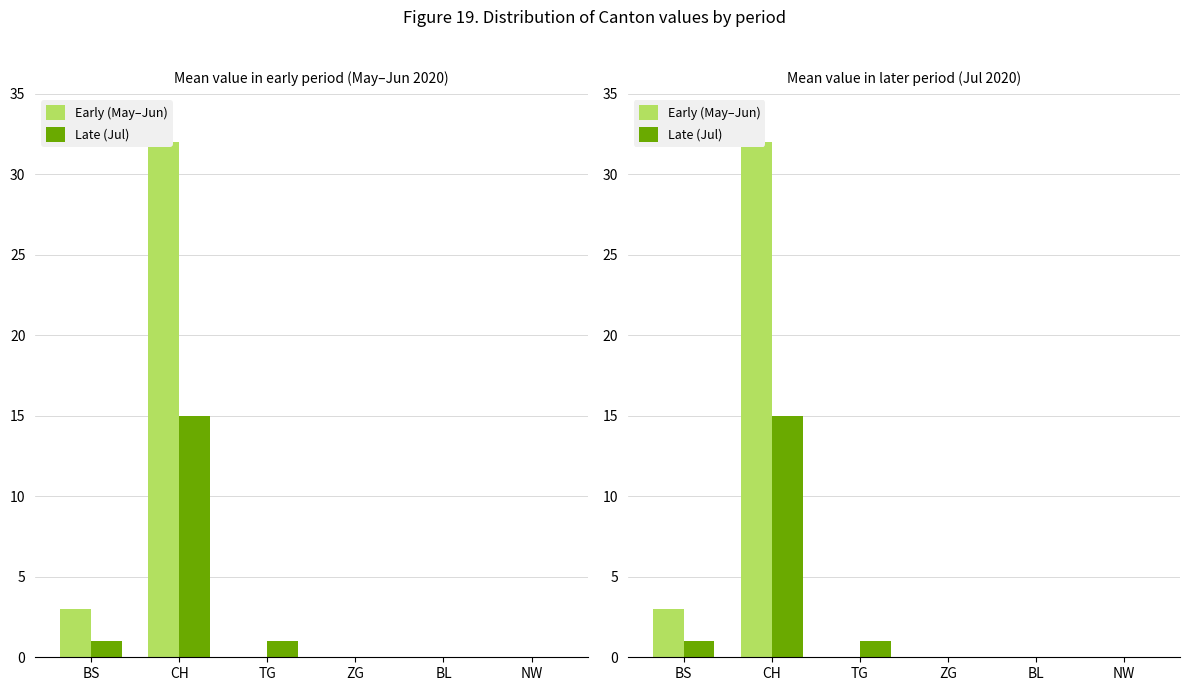

Reading left to right, transcribe all the data shown in this chart.

Early (May–Jun): BS=3	CH=32	TG=0	ZG=0	BL=0	NW=0
Late (Jul): BS=1	CH=15	TG=1	ZG=0	BL=0	NW=0